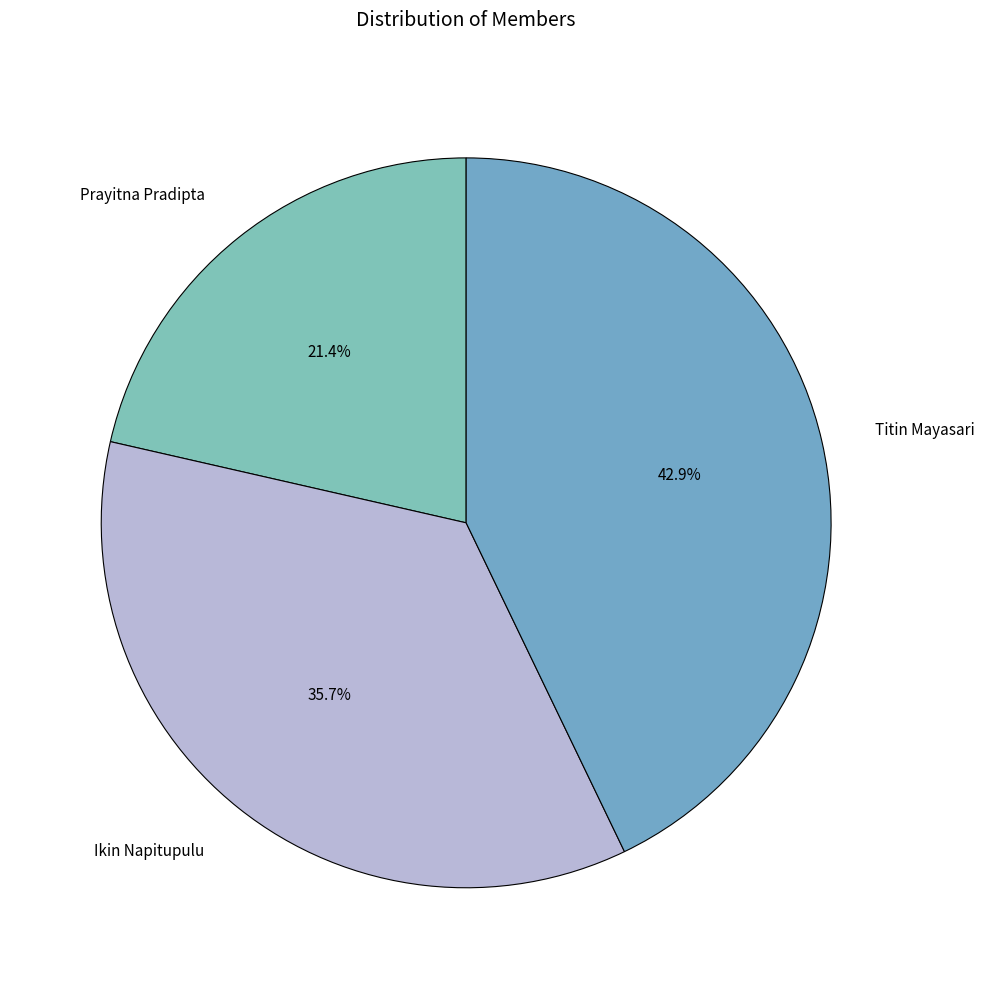

Which slice is the largest?

Titin Mayasari